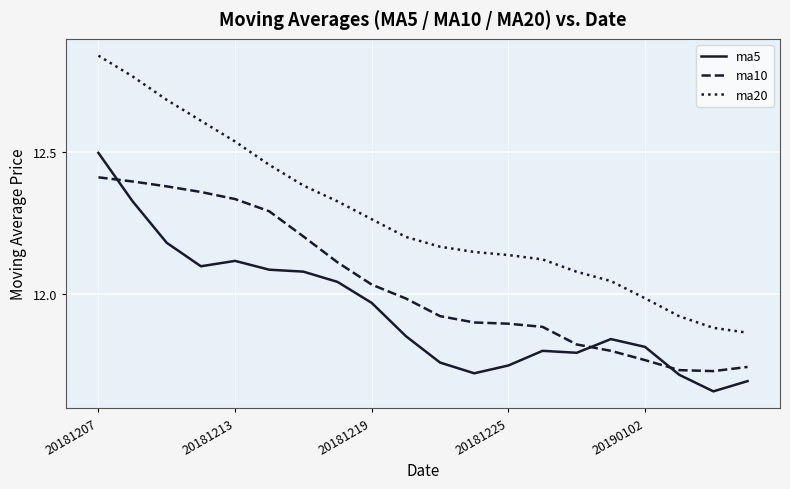

Which series has the largest range (max minus min)?

ma20